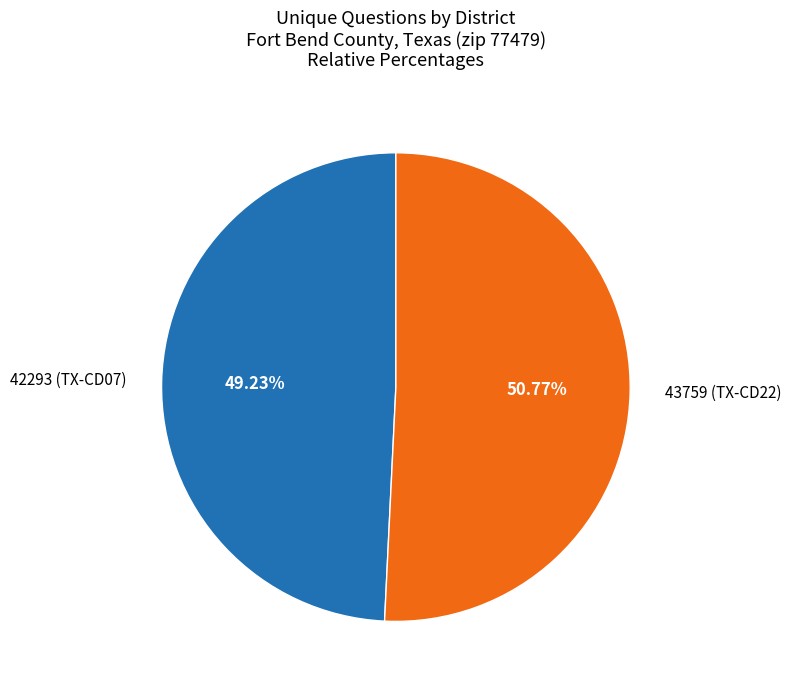

Count the number of slices in the pie.

2